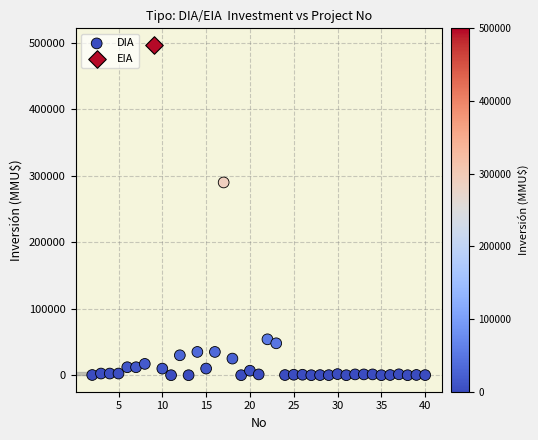

What are all the series names shown in the legend?

DIA, EIA